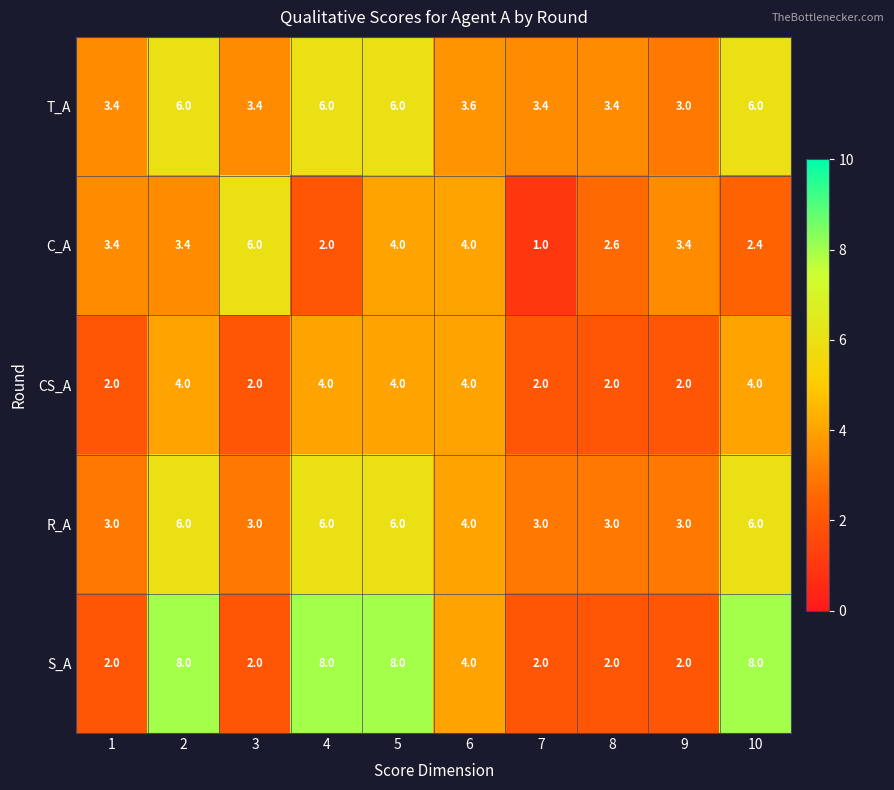

Which series changed the most between 6 and 7?

C_A